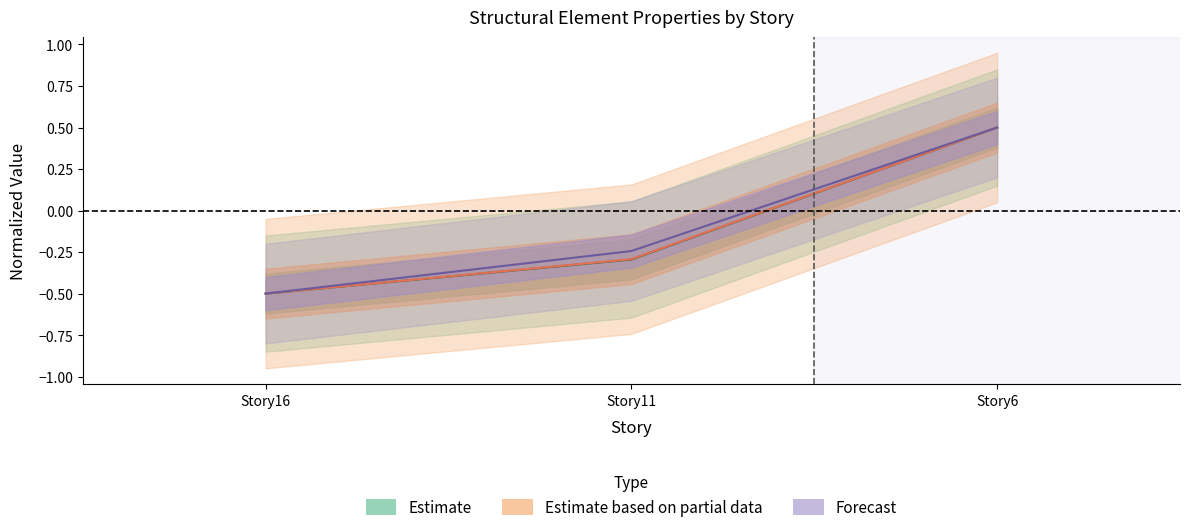

At which category is the sum across all series the highest?

Story6